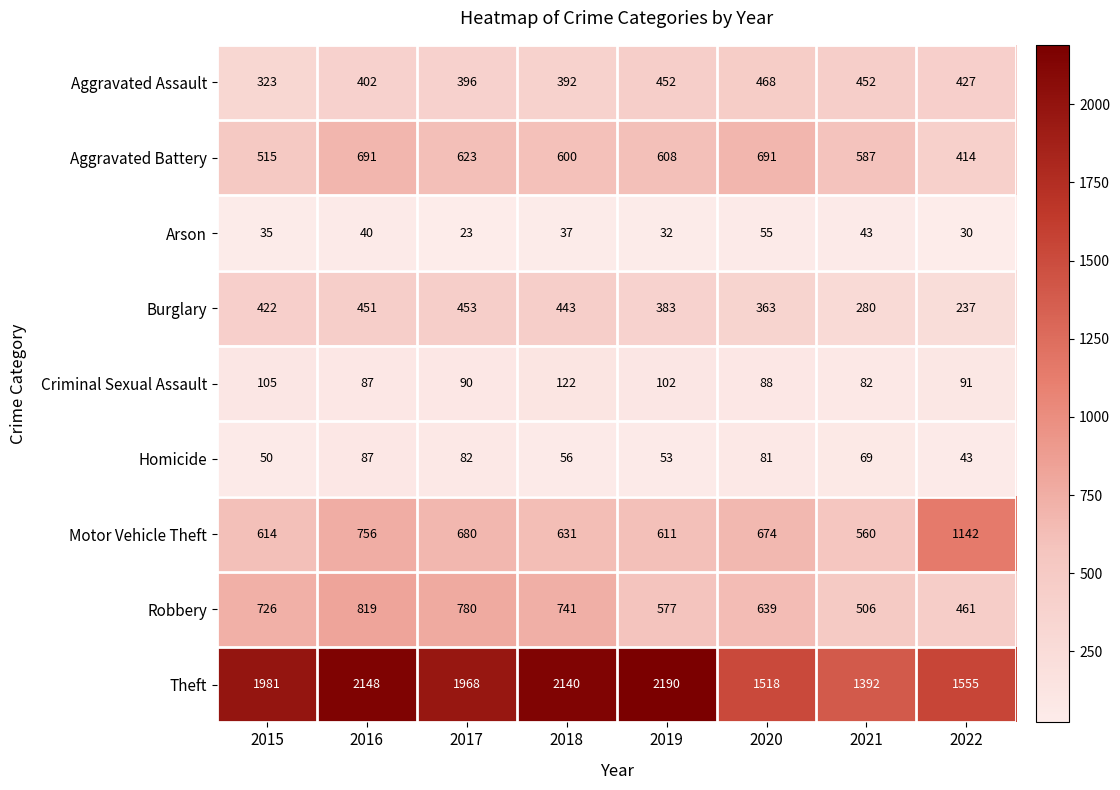

How many data points in Robbery are less than 726?

4